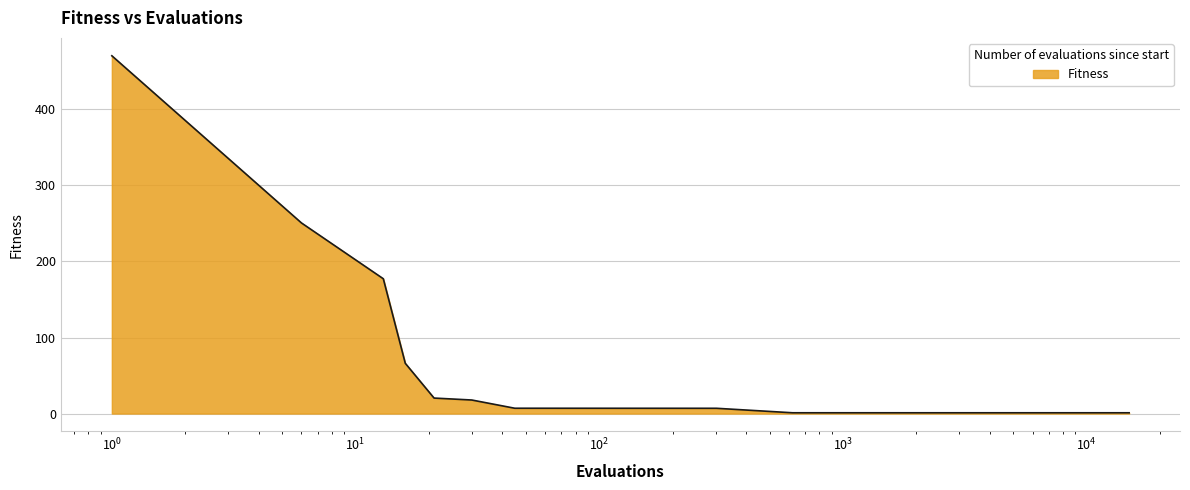

What is the difference between the maximum and minimum values?

469.6